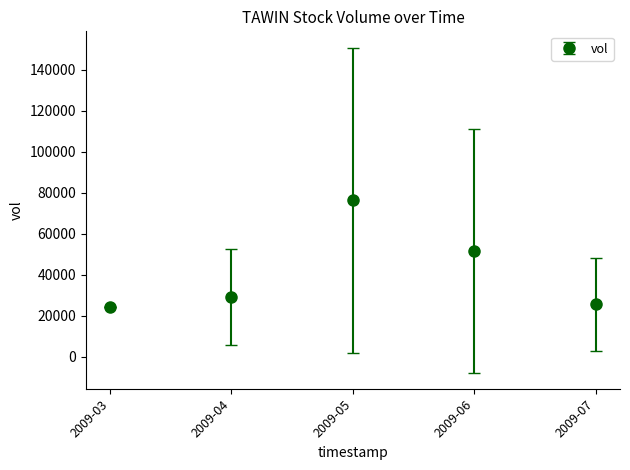

What is the change in value from 2009-04 to 2009-06?

+22674.7